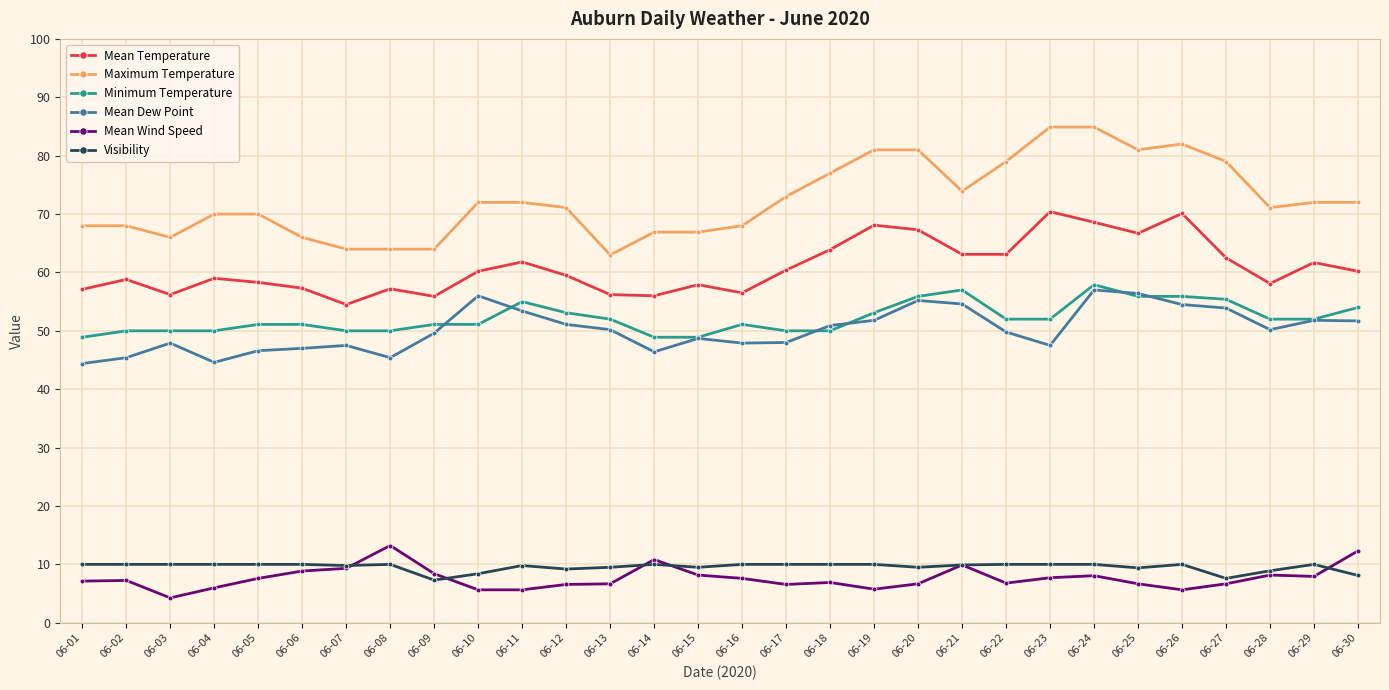

Where is the first local minimum for Maximum Temperature?

06-03